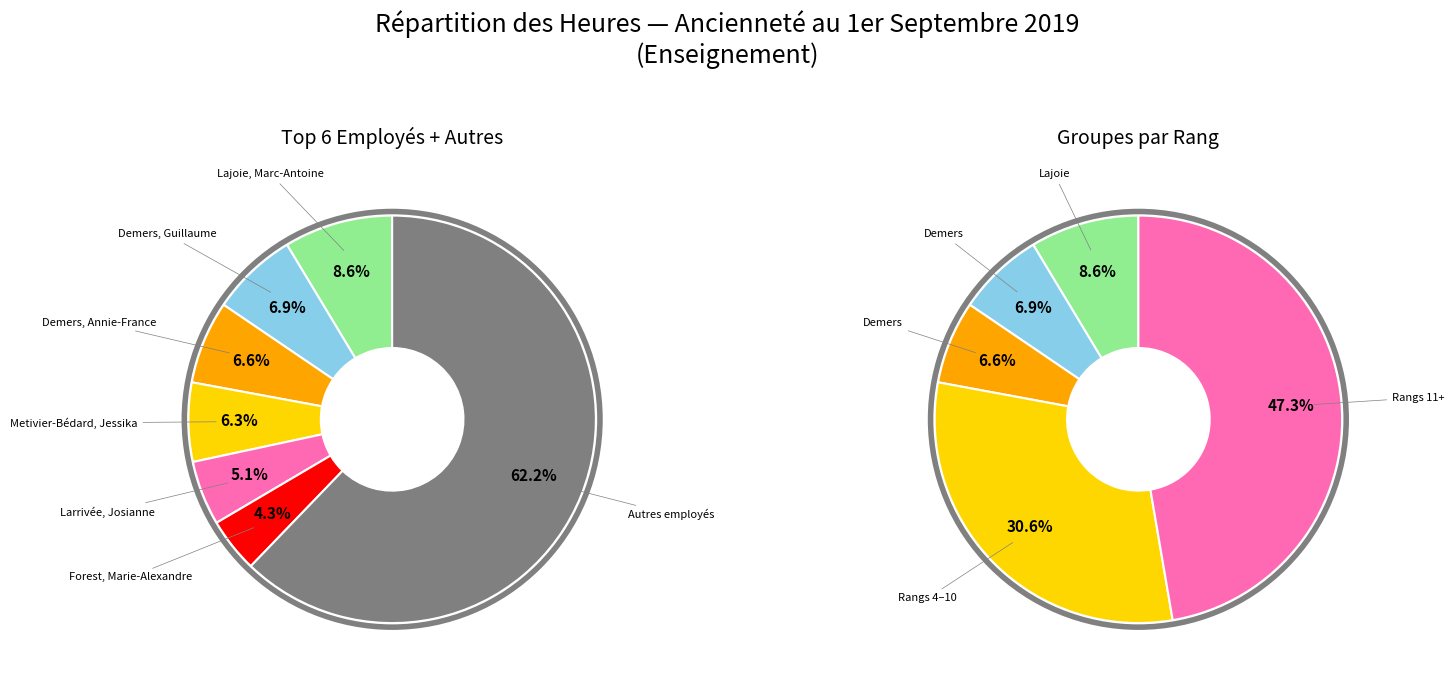

The Farkas, Érik slice represents 12% of the pie. True or false?

False